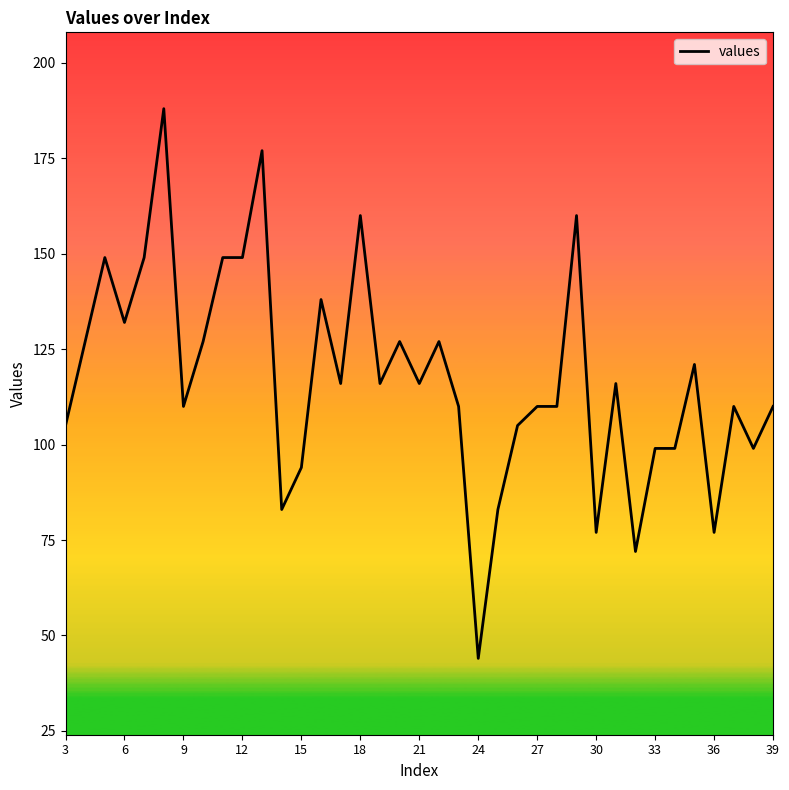

What is the smallest value displayed?

44